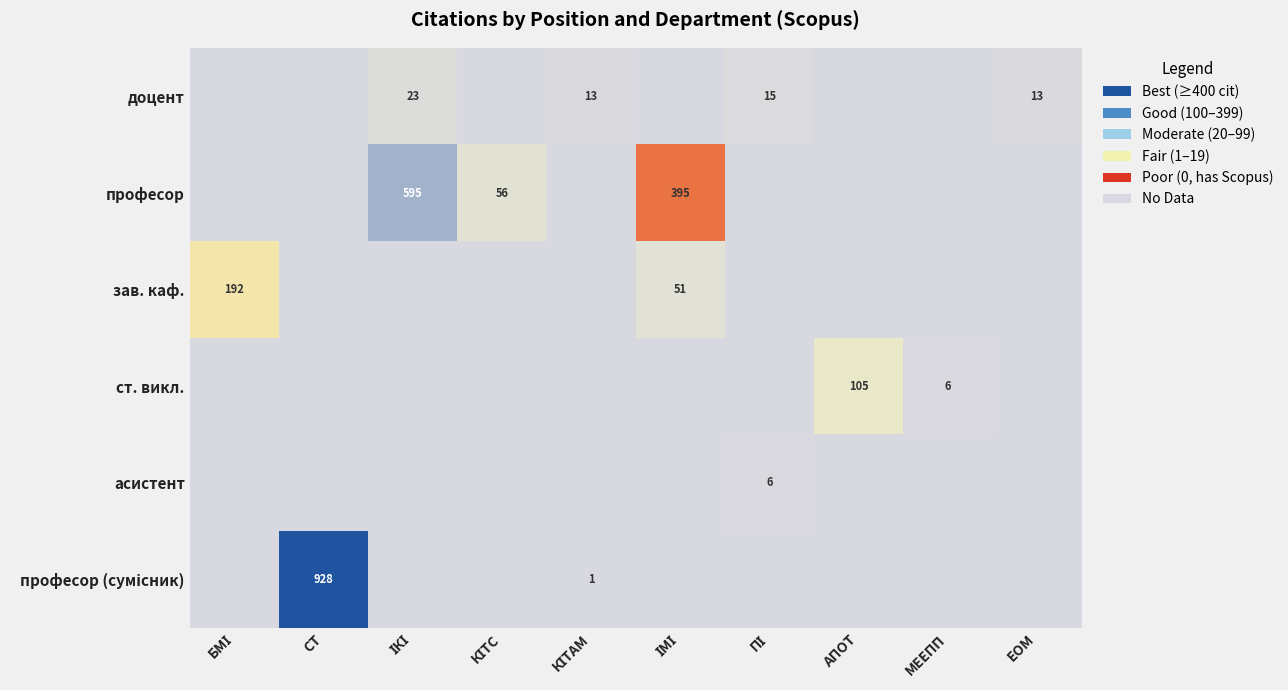

The value of асистент at СТ is -4. True or false?

False